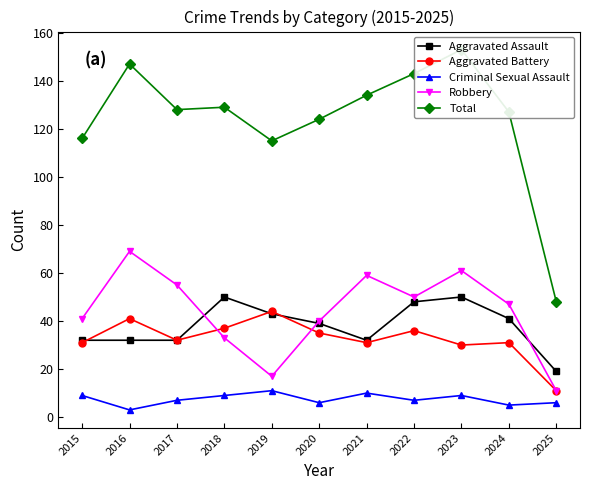

At which label does Total reach its peak?

2023